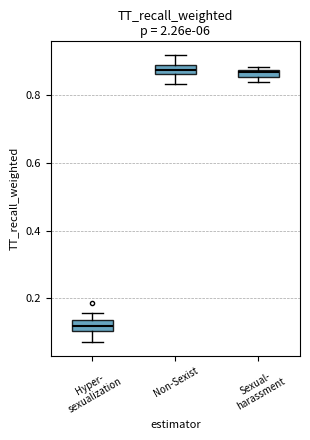

Where is the lower edge of the box for Non-Sexist on the y-axis? The values are not printed on the chart, so give them approximately, as read against the axis.

0.86